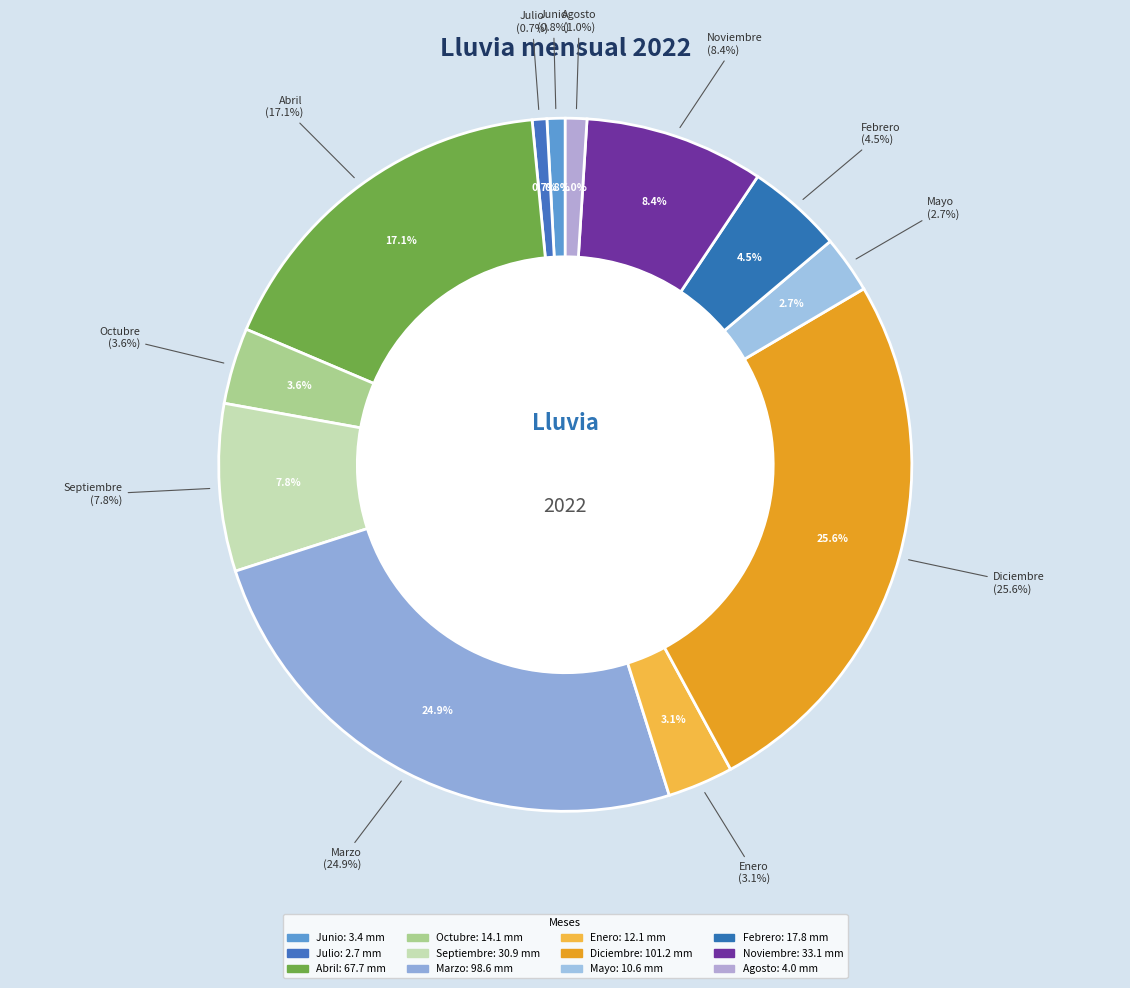

What portion of the pie excludes Abril?

82.9%